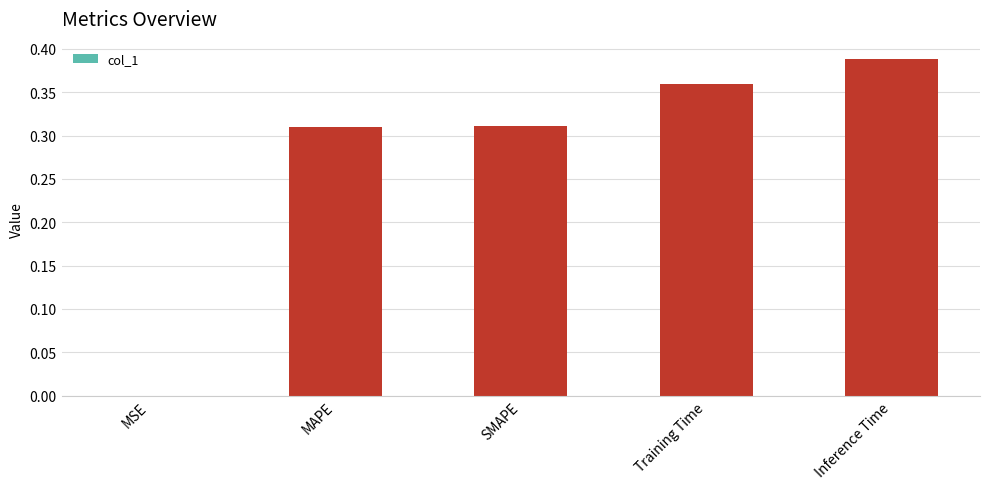

At which category does the chart reach its peak across all series?

Inference Time